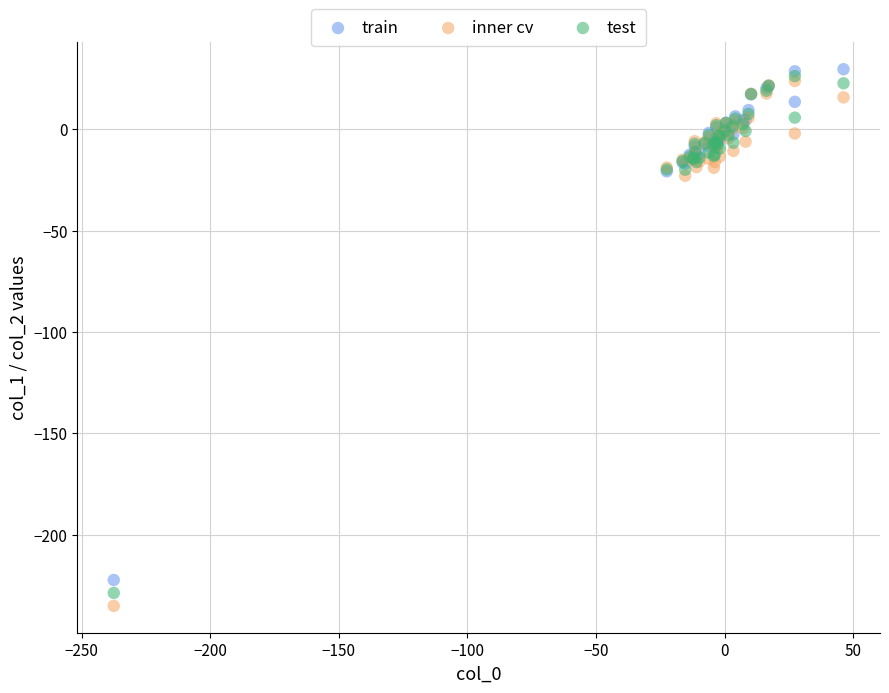

Which series contains the highest Y value?

train